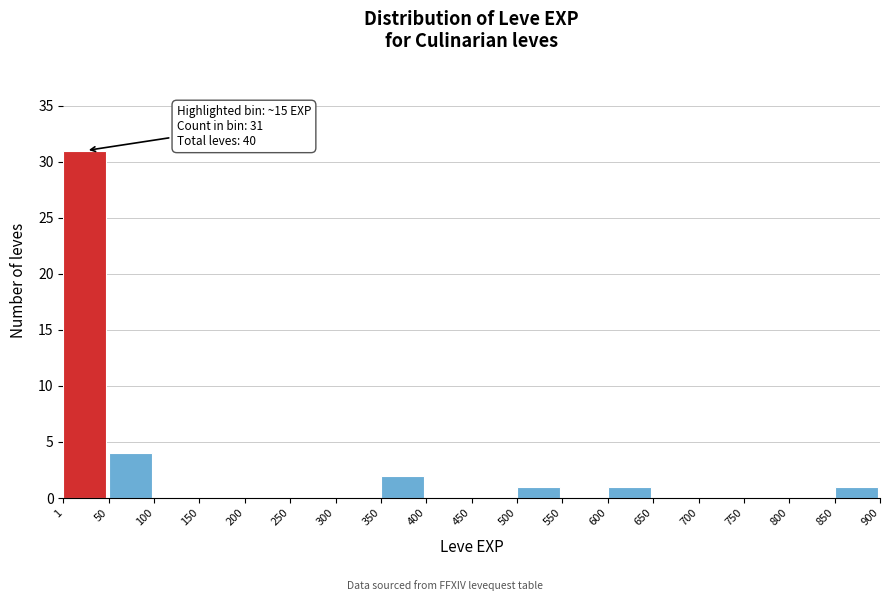

Over which range of the x-axis is the bar tallest?

1 to 50